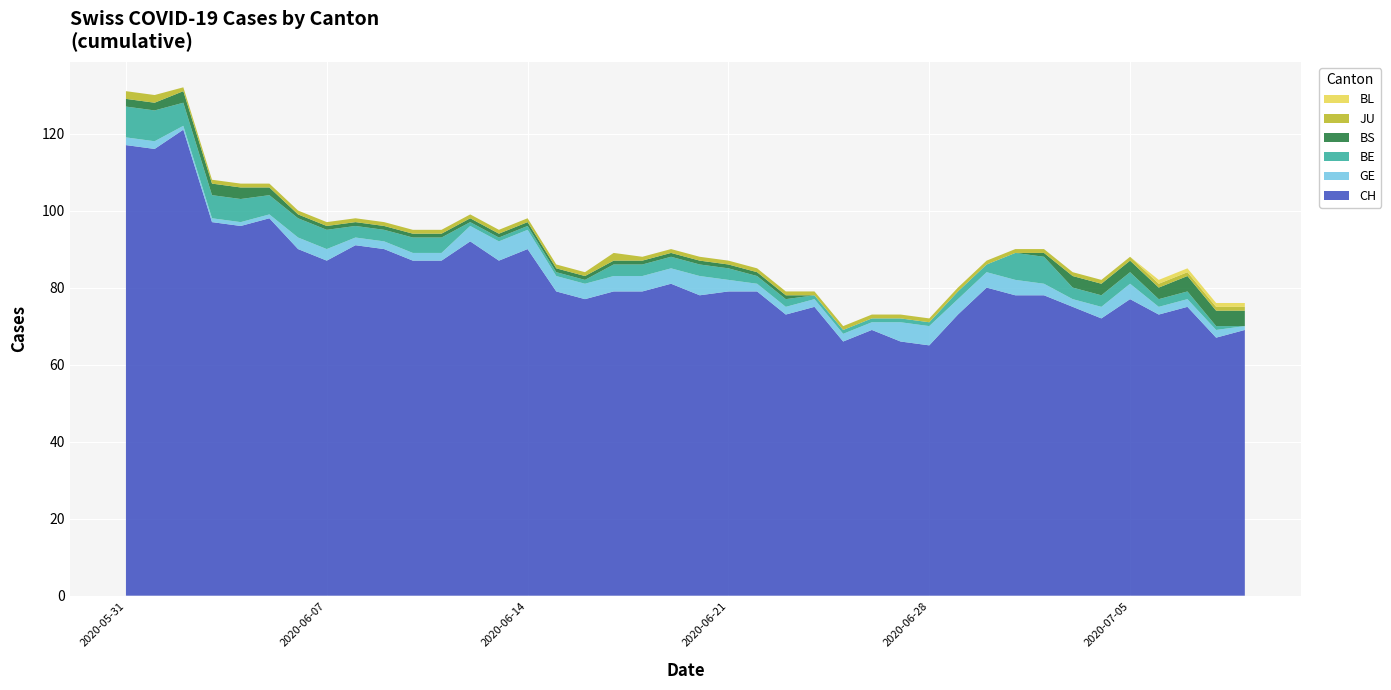

Reading left to right, transcribe all the data shown in this chart.

CH: 117	116	121	97	96	98	90	87	91	90	87	87	92	87	90	79	77	79	79	81	78	79	79	73	75	66	69	66	65	73	80	78	78	75	72	77	73	75	67	69
GE: 2	2	1	1	1	1	3	3	2	2	2	2	4	5	5	4	4	4	4	4	5	3	2	2	2	2	2	5	5	4	4	4	3	2	3	4	2	2	2	1
BE: 8	8	6	6	6	5	5	5	3	3	4	4	1	1	1	1	1	3	3	3	3	3	2	2	1	1	1	1	1	2	2	7	7	3	3	3	2	2	1	0
BS: 2	2	3	3	3	2	1	1	1	1	1	1	1	1	1	1	1	1	1	1	1	1	1	1	0	0	0	0	0	0	0	0	1	3	3	3	3	4	4	4
JU: 2	2	1	1	1	1	1	1	1	1	1	1	1	1	1	1	1	2	1	1	1	1	1	1	1	1	1	1	1	1	1	1	1	1	1	1	1	1	1	1
BL: 0	0	0	0	0	0	0	0	0	0	0	0	0	0	0	0	0	0	0	0	0	0	0	0	0	0	0	0	0	0	0	0	0	0	0	0	1	1	1	1